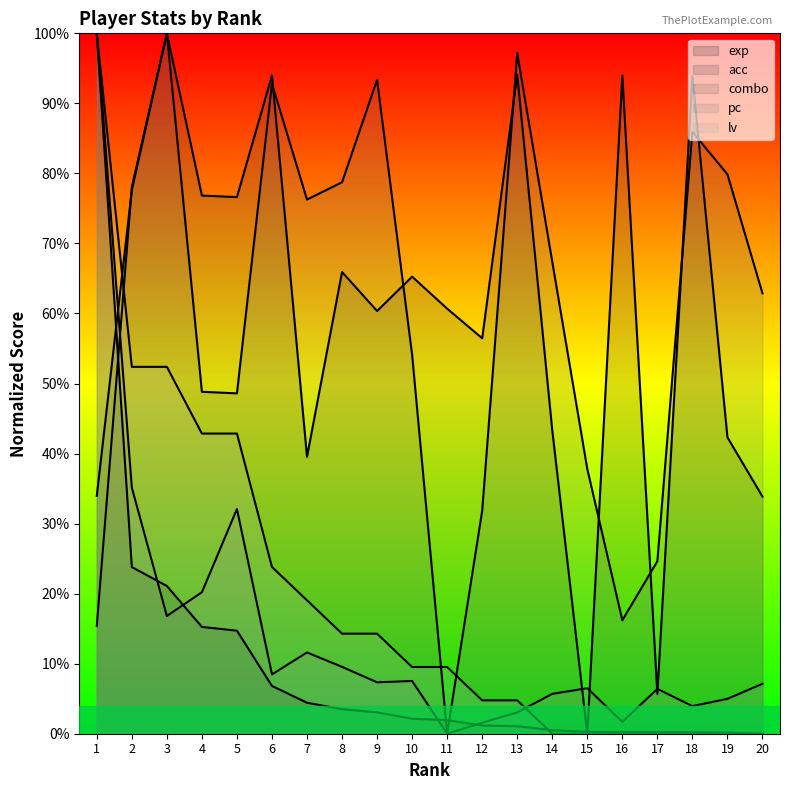

How many values in lv are above zero?

13